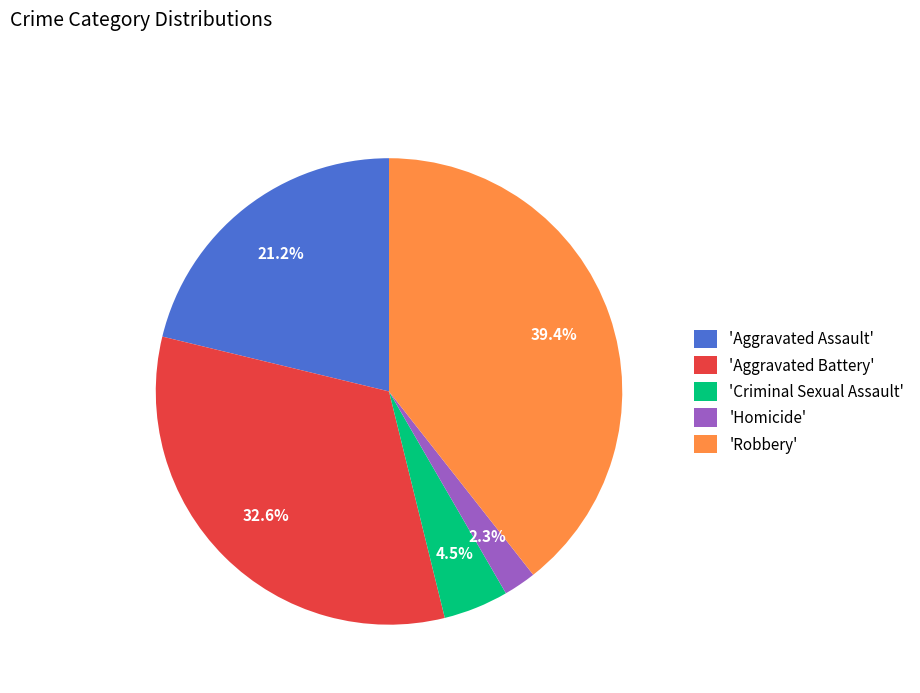

Rank the categories by value from lowest to highest.

'Homicide', 'Criminal Sexual Assault', 'Aggravated Assault', 'Aggravated Battery', 'Robbery'